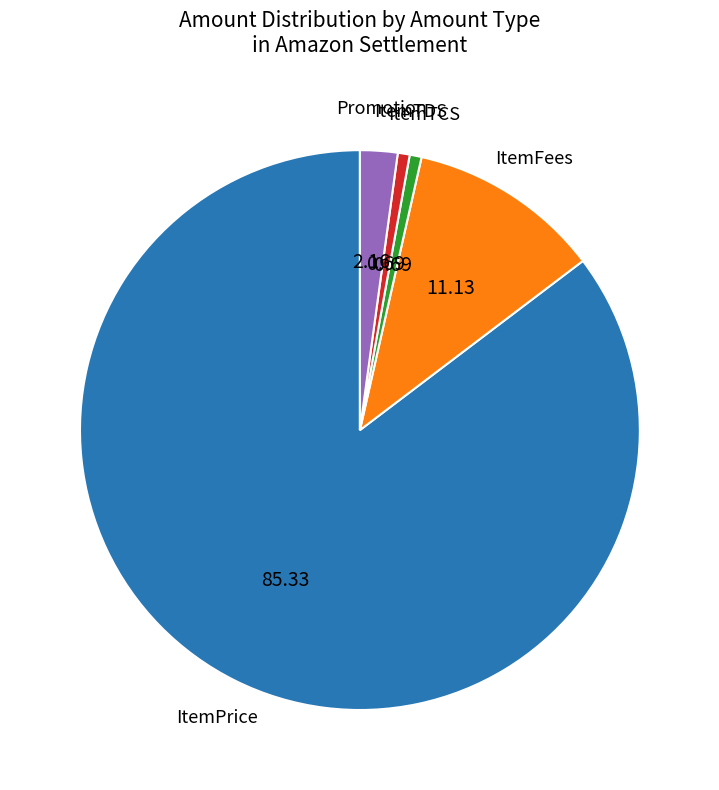

Is the sum of ItemTCS and ItemTDS greater than half?

No